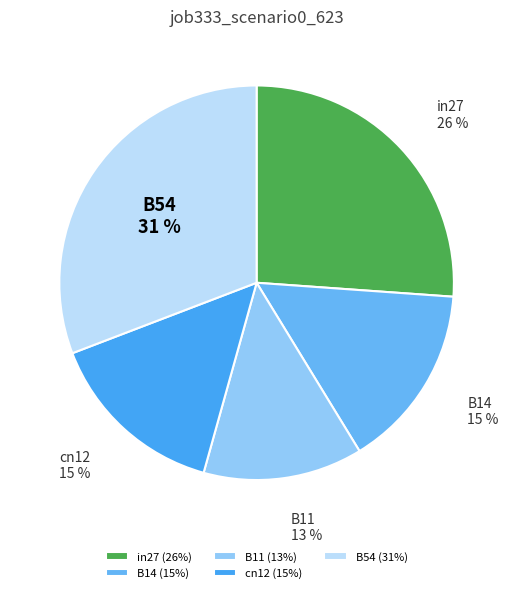

Which slice is the largest?

B54